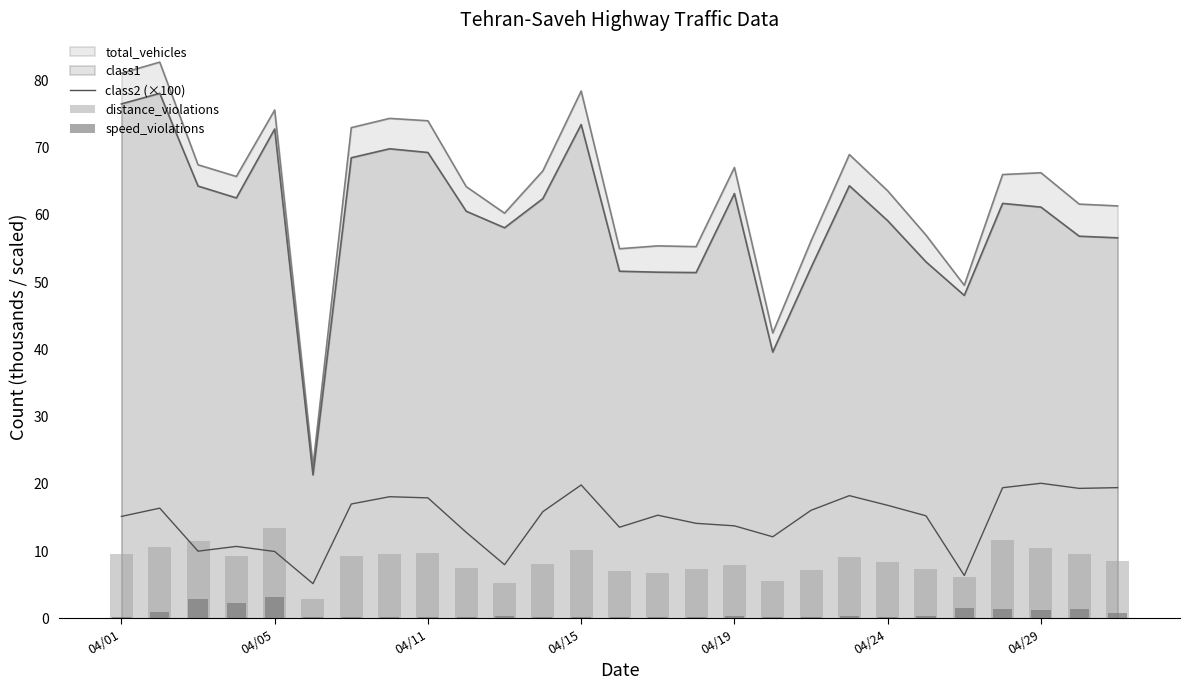

What is the lowest value of the class2 (×100) series?

5.2